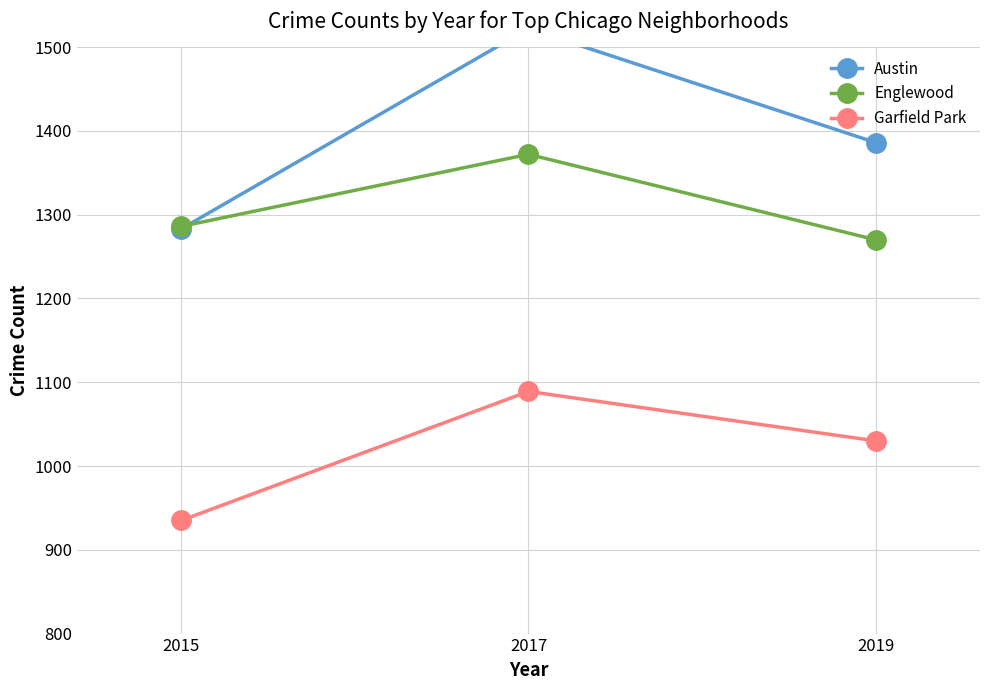

Reading left to right, transcribe all the data shown in this chart.

Austin: 1283	1522	1386
Englewood: 1286	1372	1270
Garfield Park: 935	1089	1030